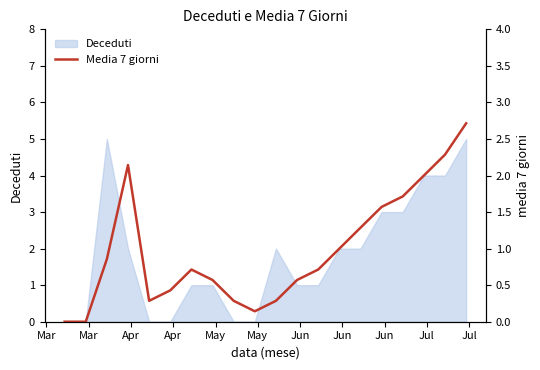

How many data points does each series have?

20